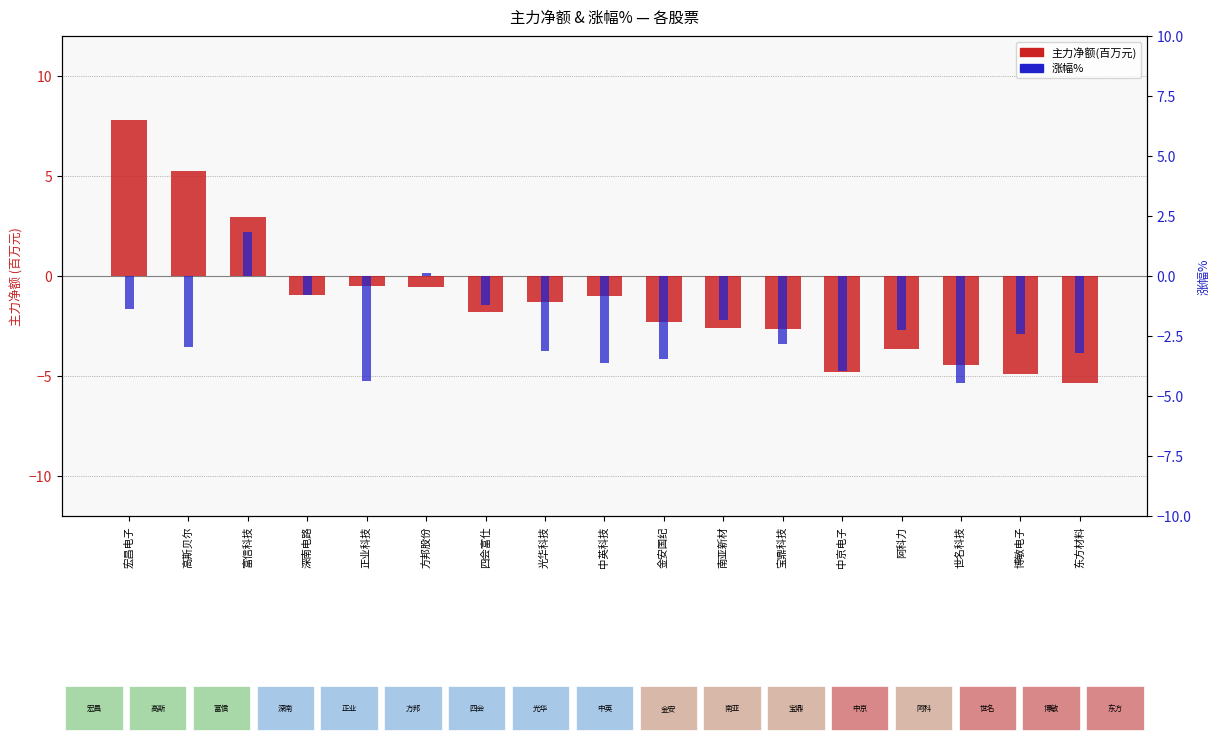

What is the label of the 16th bar from the left?

博敏电子